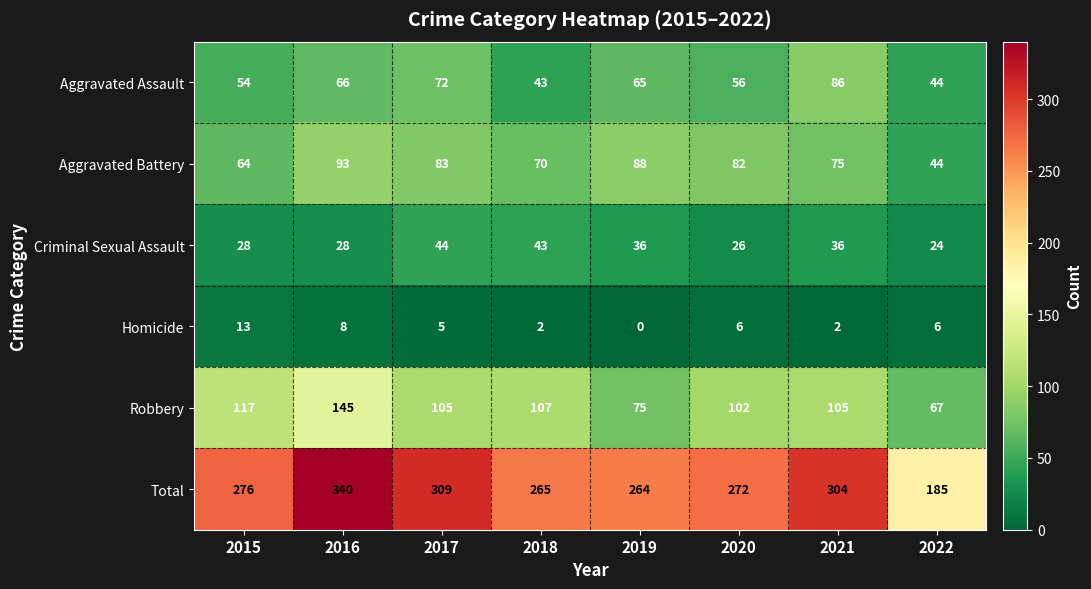

The Total series shows 340 at 2016. True or false?

True